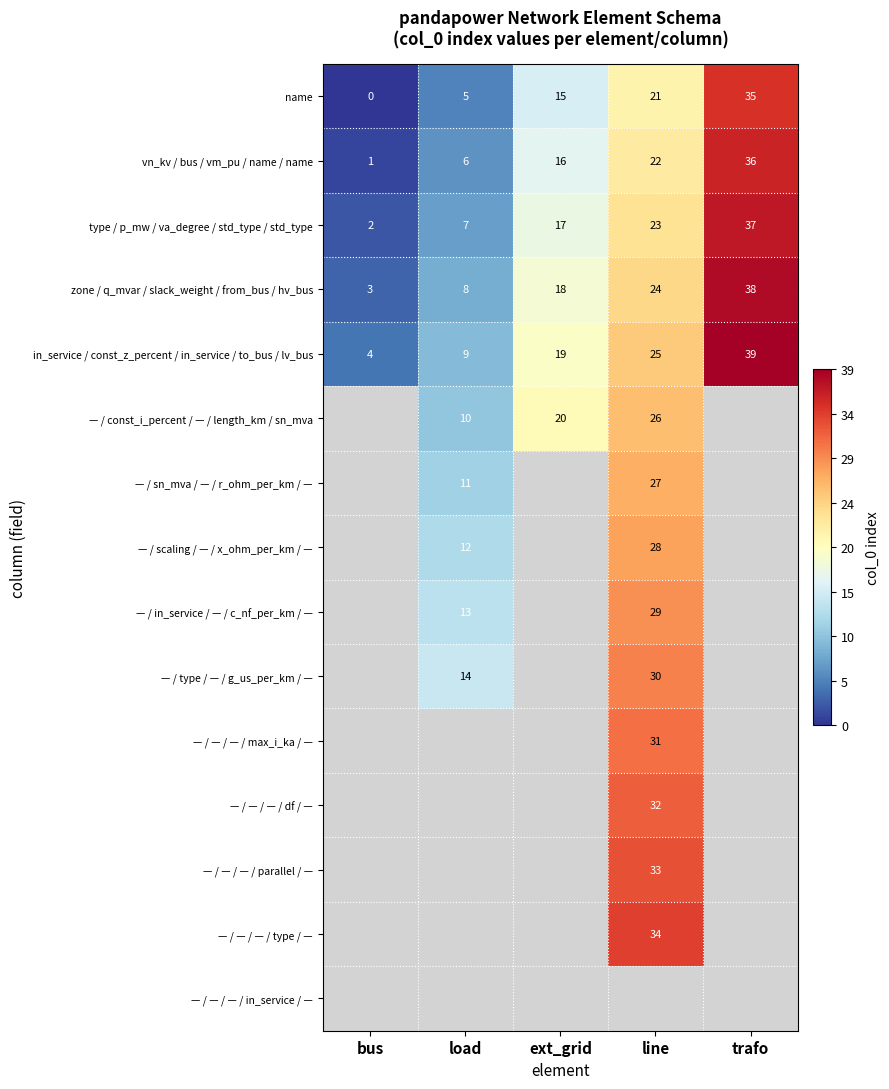

Read the in_service / const_z_percent / in_service / to_bus / lv_bus value at trafo, to the nearest 5.

40